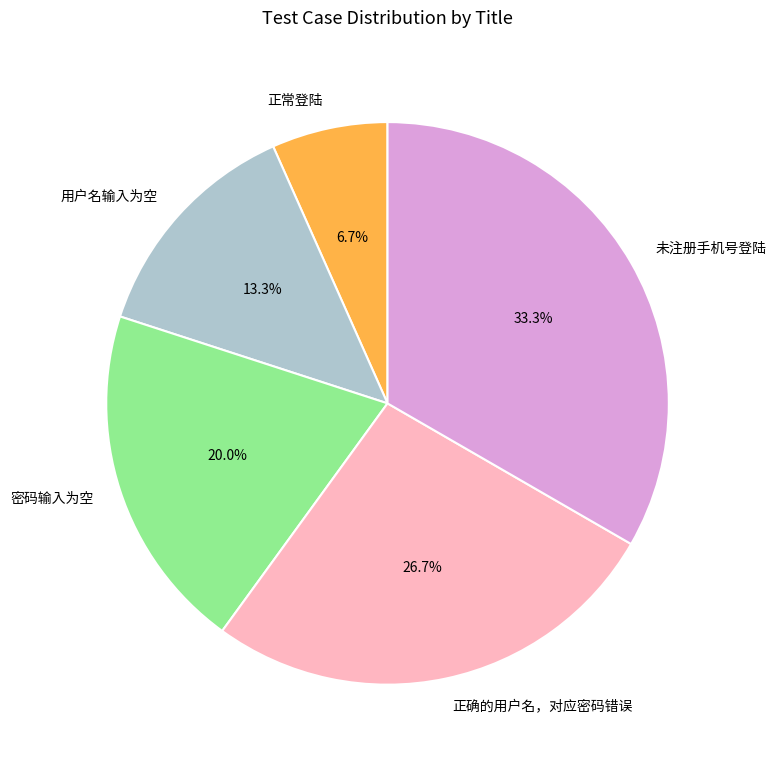

What percentage do 未注册手机号登陆 and 密码输入为空 together represent?

53.3%